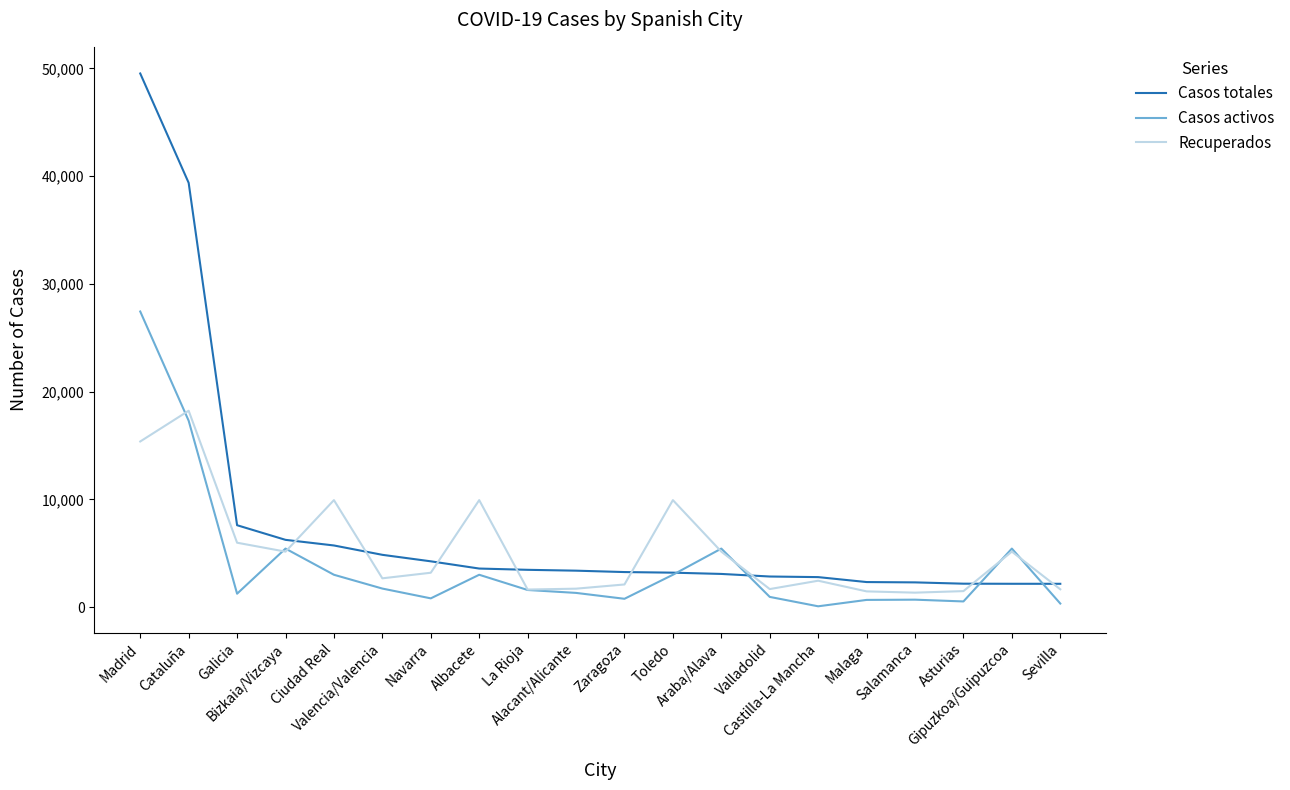

How many lines are shown in the chart?

3